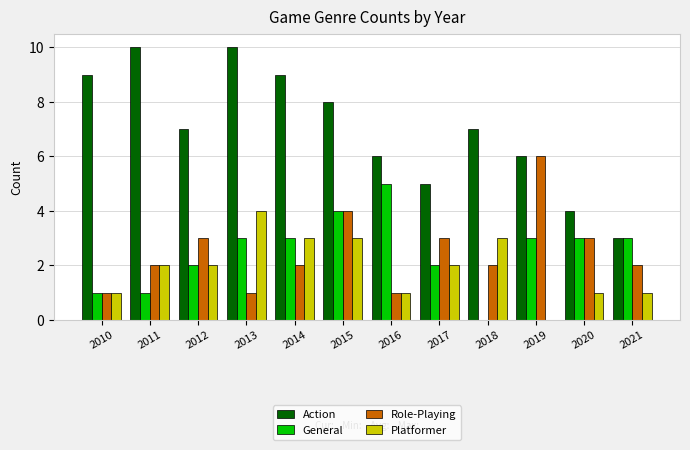

At which category is the sum across all series the highest?

2015